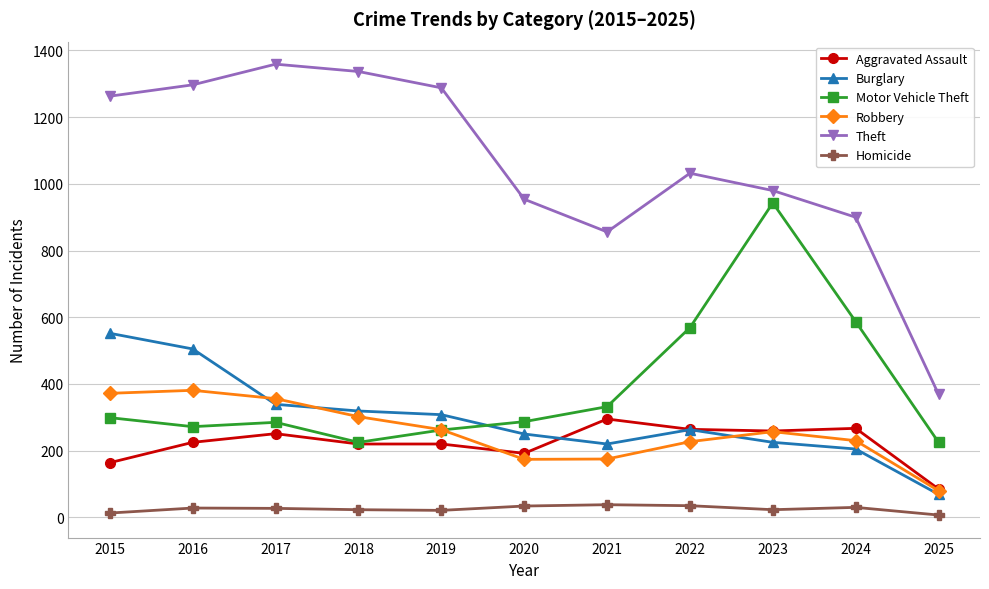

How many values in the Robbery series are below 257?

5